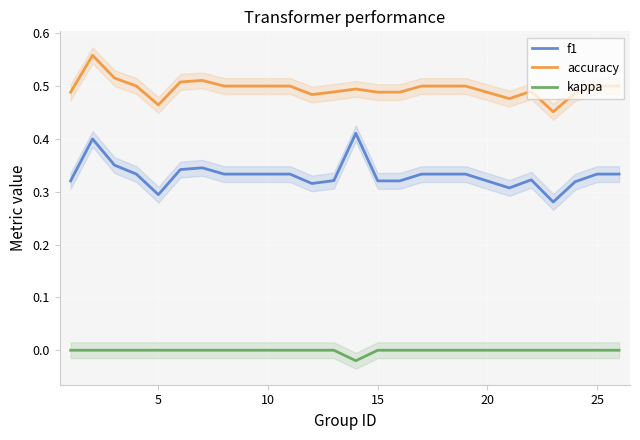

True or false: f1 and kappa cross at least once.

False